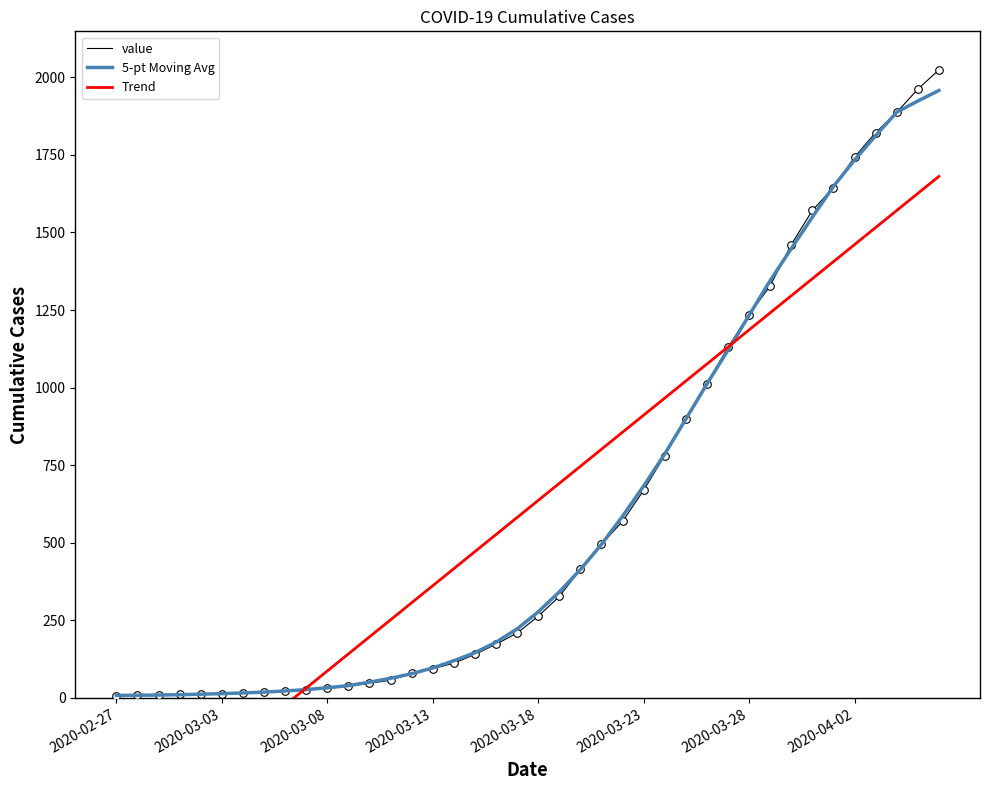

What is the maximum value for value?

2024.0